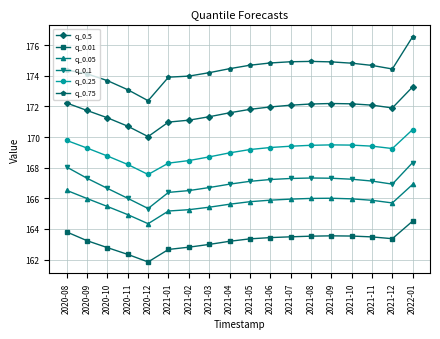

What is the total value across all series at 2021-04?

1010.7